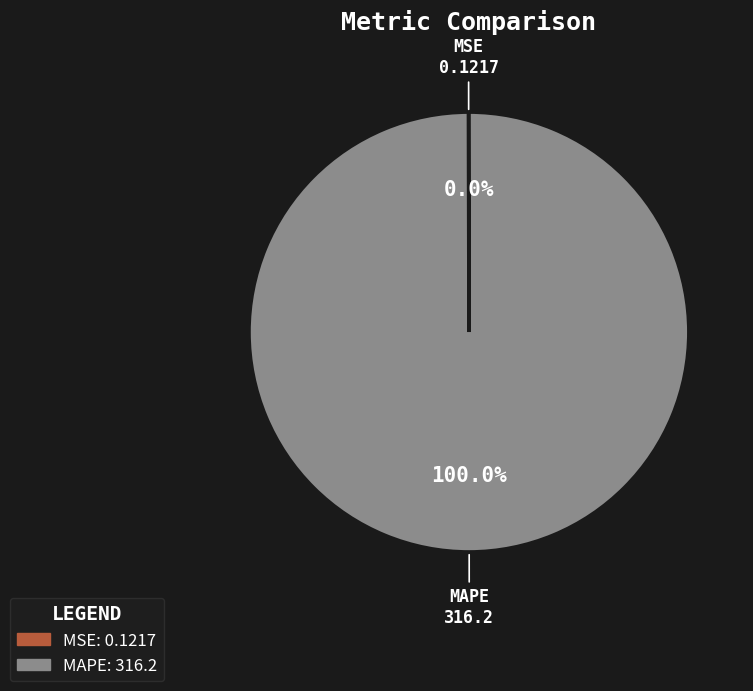

What is the largest slice in the pie chart?

MAPE